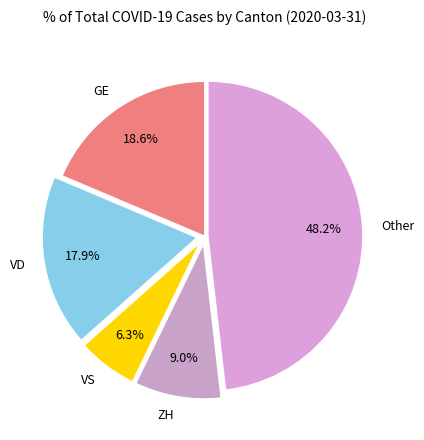

To the nearest percent, what portion does ZH represent?

9%